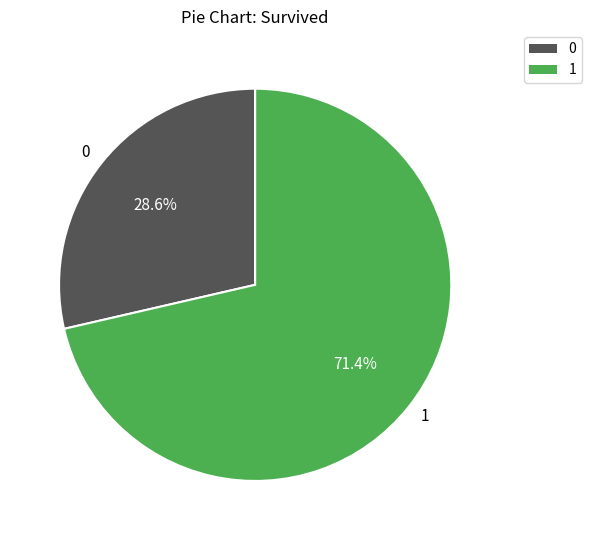

Is 0 the majority of the pie?

No